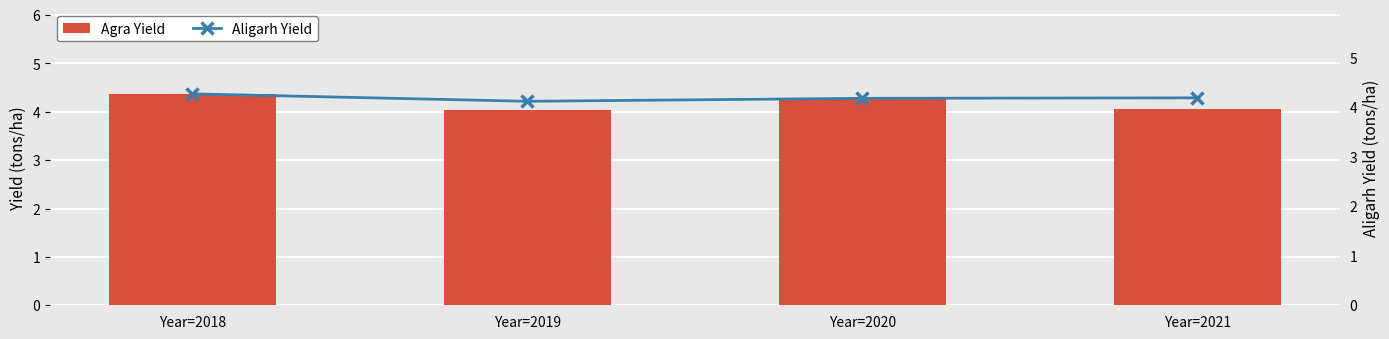

What is the value of the Agra Yield bar at the 1st from the left?

4.4